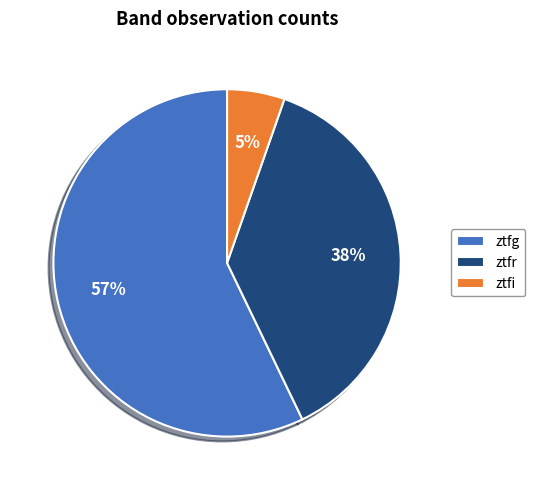

Which slice is the smallest?

ztfi